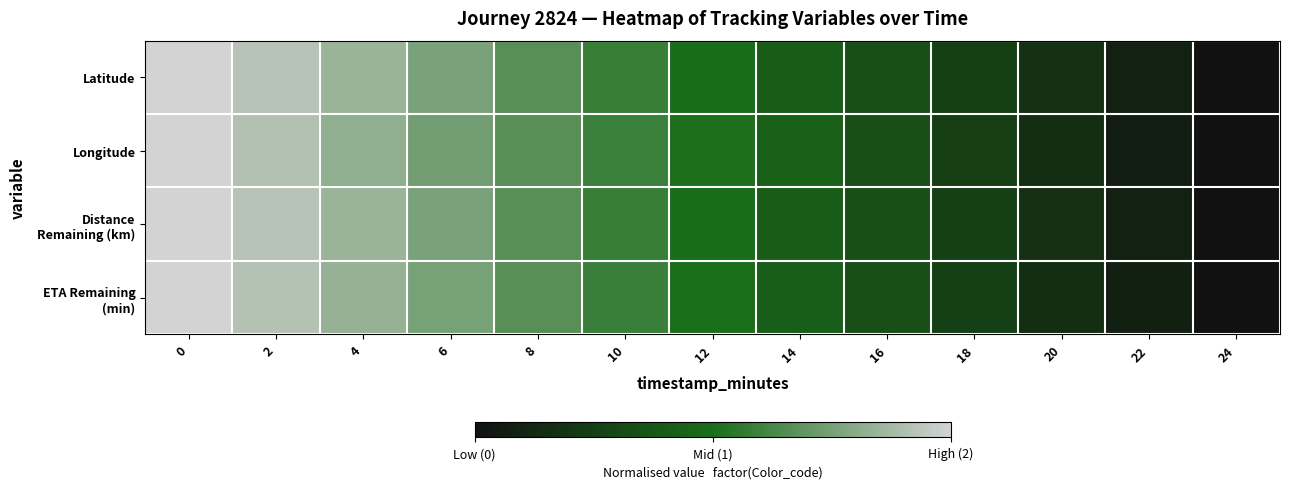

How many categories are shown in the chart?

13